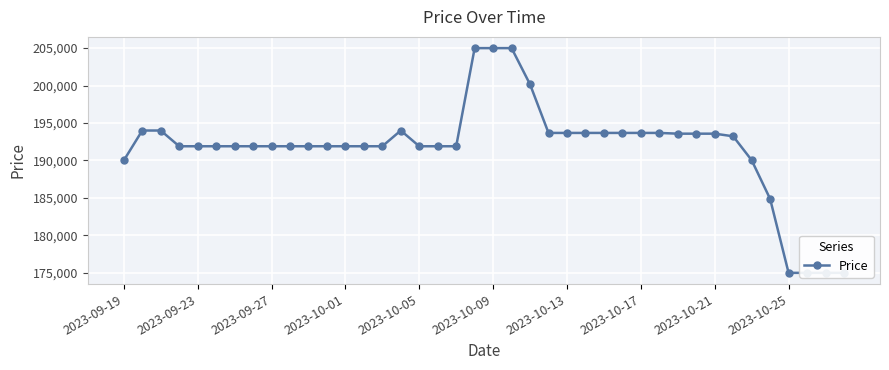

Is it true that the value at 2023-10-17 is 302284?

False